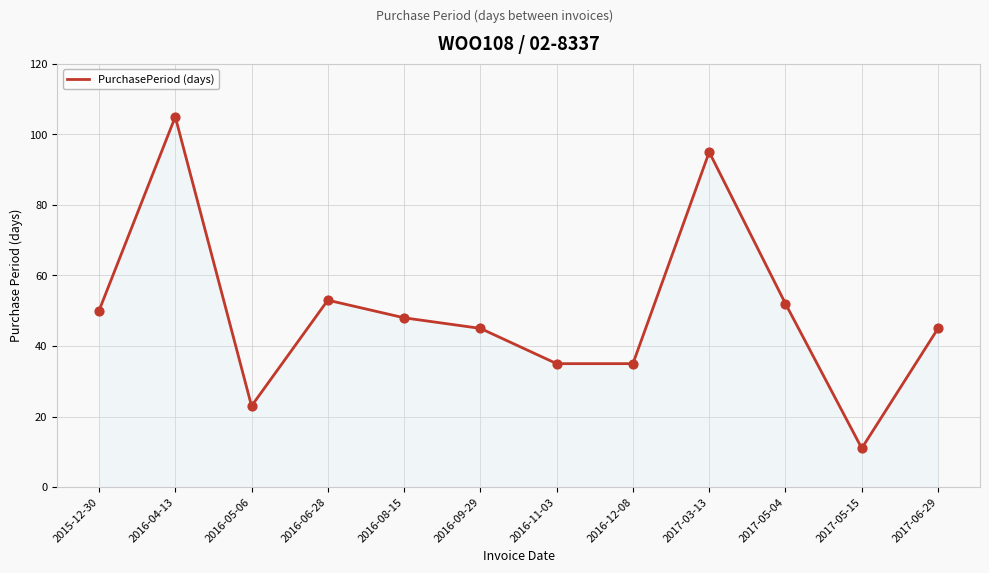

Between 2017-03-13 and 2016-09-29, which is larger?

2017-03-13